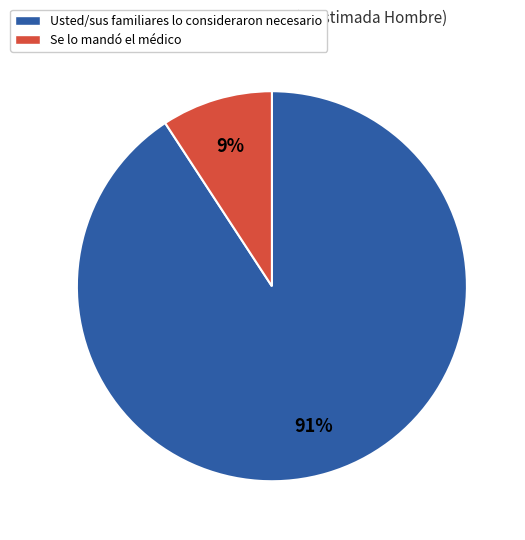

Which slice is the largest?

Usted/sus familiares lo consideraron necesario